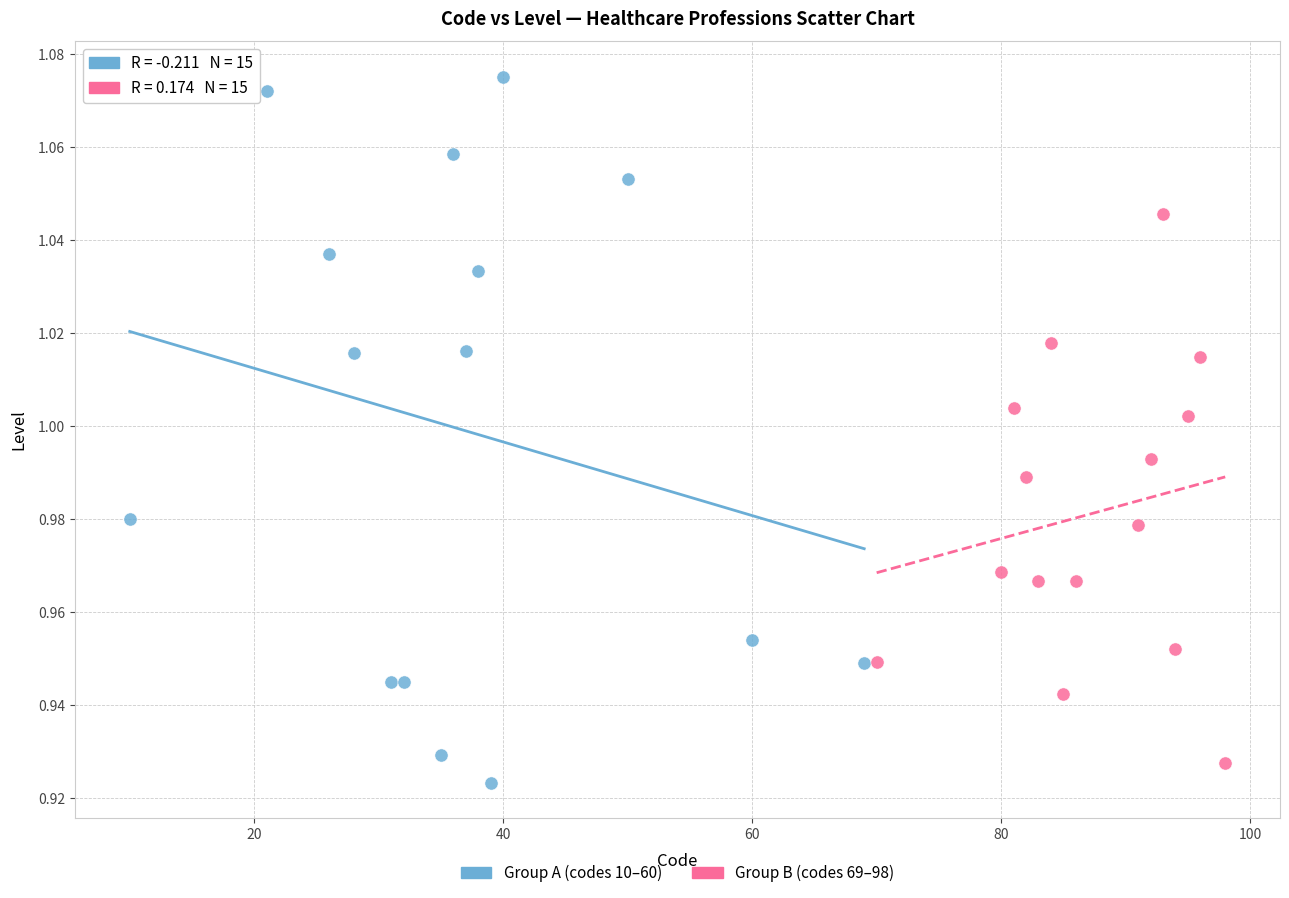

Which series has the largest Y range (max minus min)?

Group A (codes 10–60)